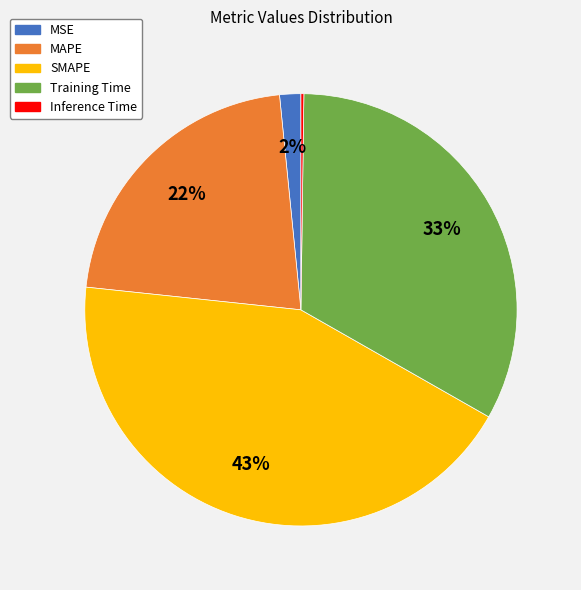

Which slice is the largest?

SMAPE